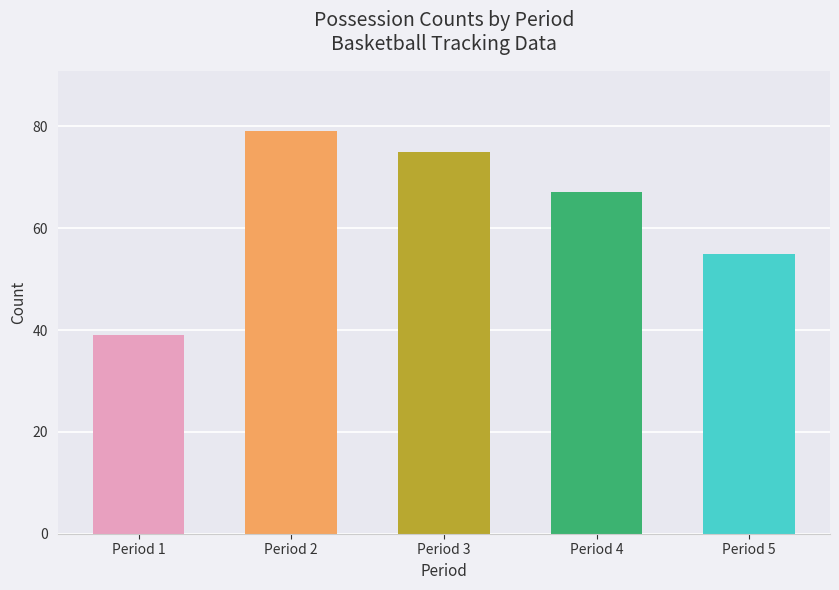

List the labels in order of value, largest first.

Period 2, Period 3, Period 4, Period 5, Period 1